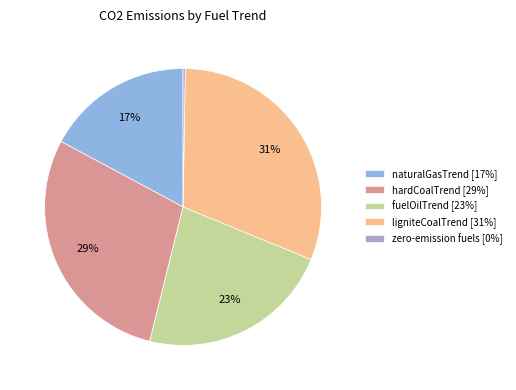

To the nearest percent, what is the difference between the largest and smallest slice percentages?

31%